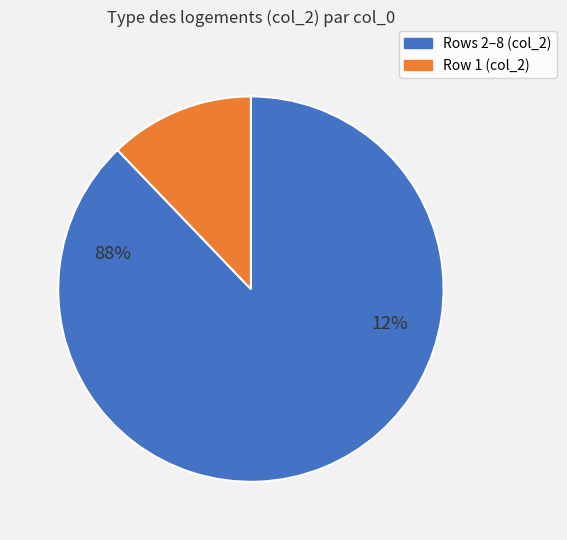

Is it true that 6 is 13% of the pie?

True